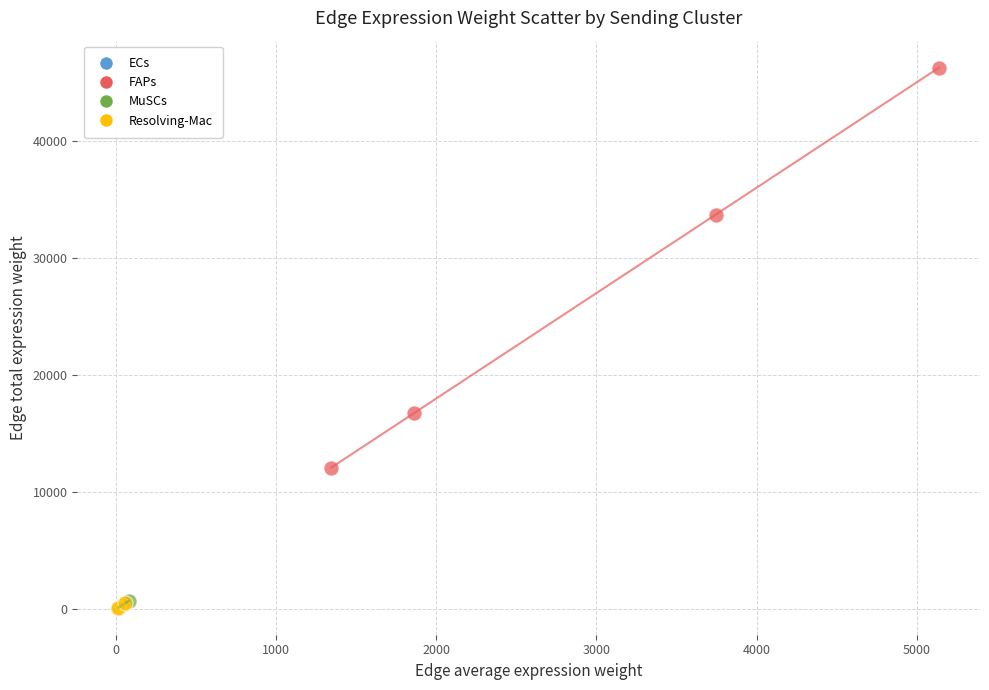

What are all the series names shown in the legend?

ECs, FAPs, MuSCs, Resolving-Mac